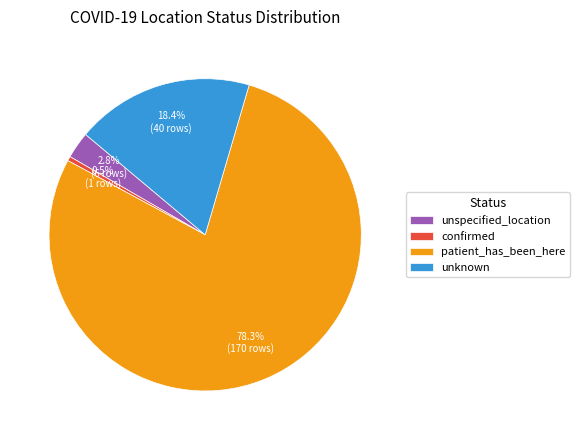

How many segments does this pie chart have?

4